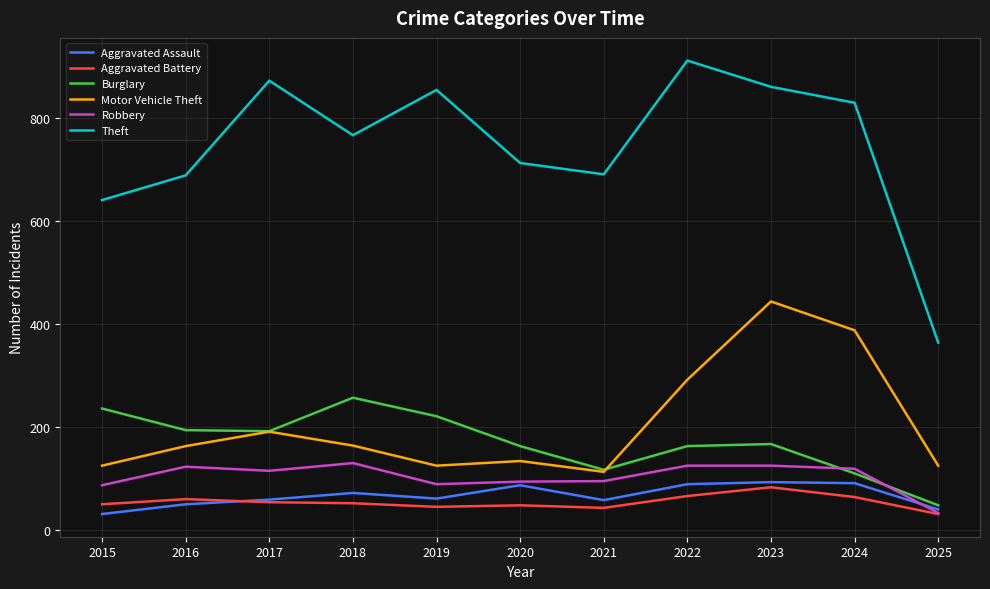

Which series has the largest range (max minus min)?

Theft